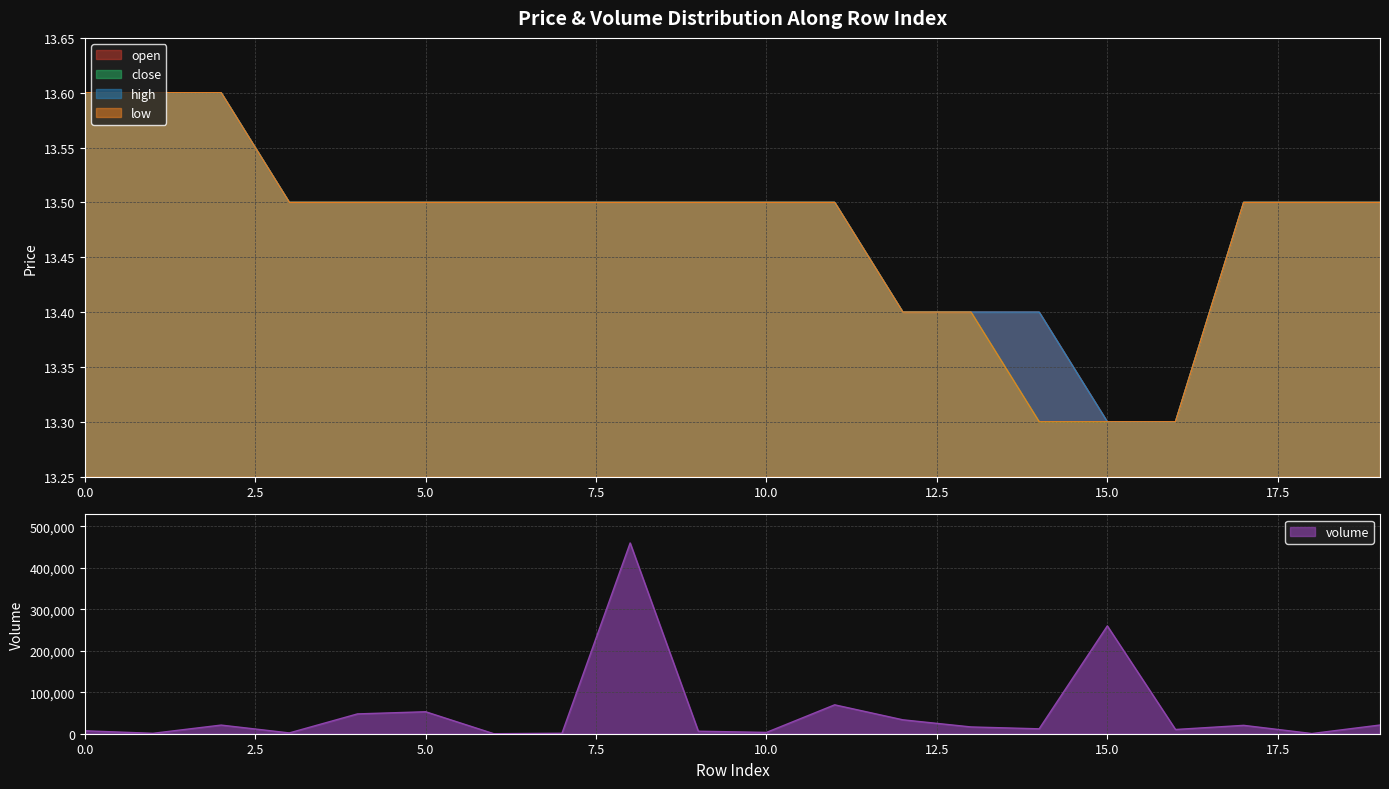

Count the high values in the range 13 to 14.

20